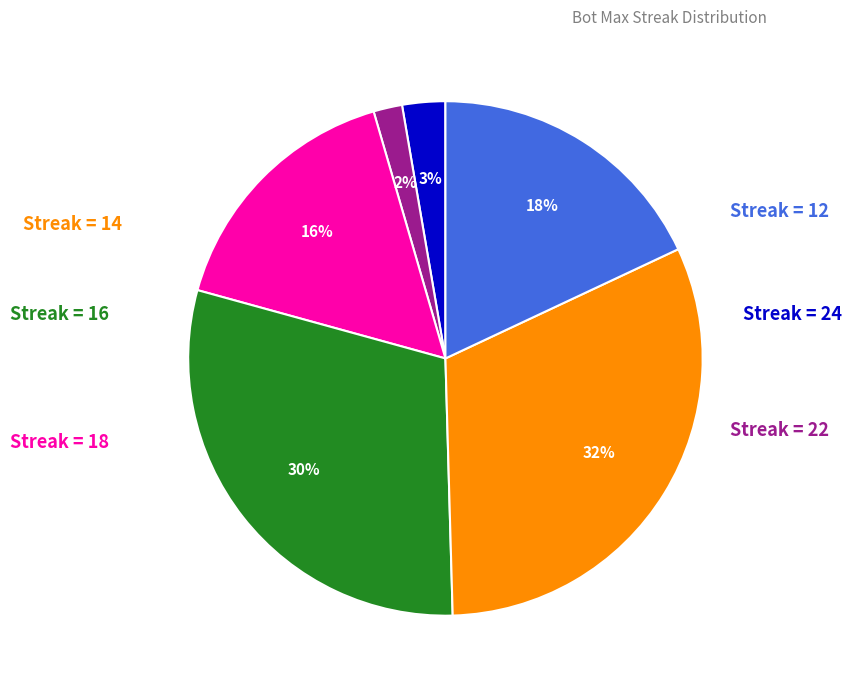

How many segments does this pie chart have?

6